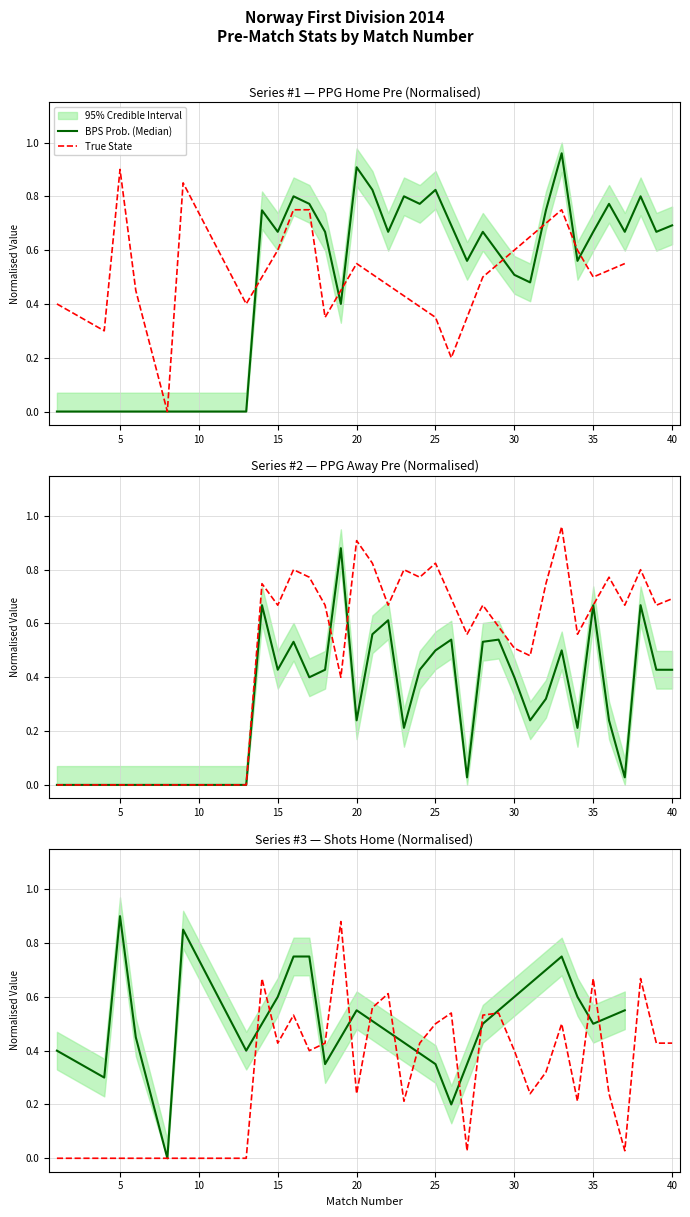

What is the difference between the maximum and minimum values in the PPG_Away_Pre series?

0.9